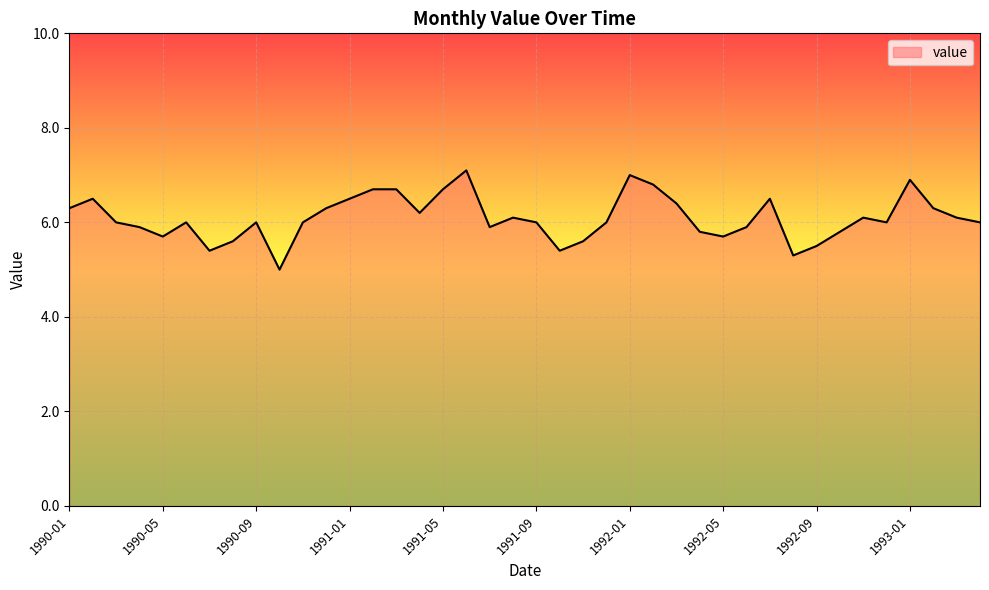

What is the greatest value displayed?

7.1